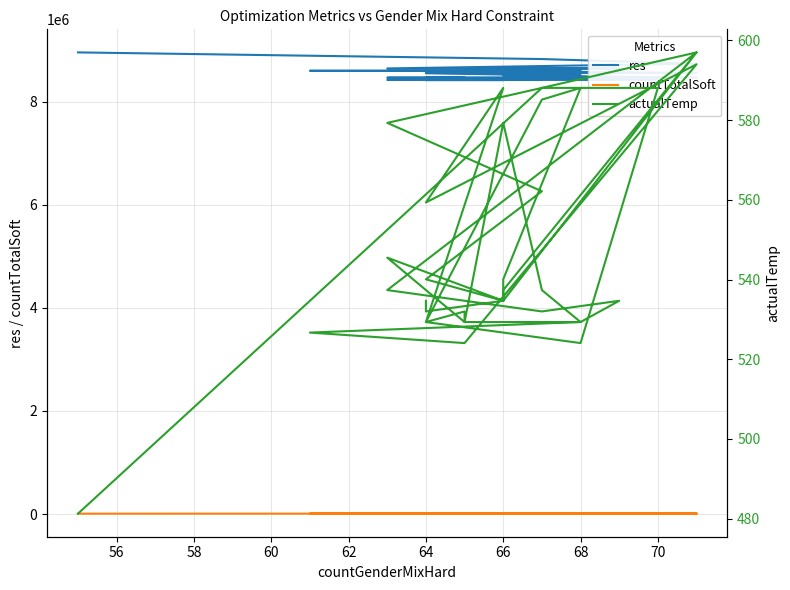

True or false: res and countTotalSoft intersect in this chart.

False